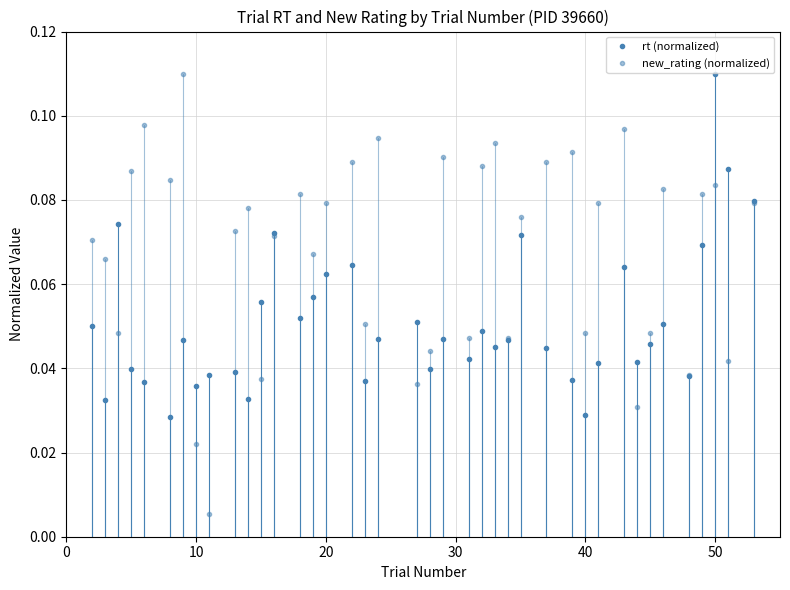

Reading left to right, list all the values displayed in this chart.

rt (normalized): 0.1	0.0	0.1	0.0	0.0	0.0	0.0	0.0	0.0	0.0	0.0	0.1	0.1	0.1	0.1	0.1	0.1	0.0	0.0	0.1	0.0	0.0	0.0	0.0	0.0	0.0	0.1	0.0	0.0	0.0	0.0	0.1	0.0	0.0	0.1	0.0	0.1	0.1	0.1	0.1
new_rating (normalized): 0.1	0.1	0.0	0.1	0.1	0.1	0.1	0.0	0.0	0.1	0.1	0.0	0.1	0.1	0.1	0.1	0.1	0.1	0.1	0.0	0.0	0.1	0.0	0.1	0.1	0.0	0.1	0.1	0.1	0.0	0.1	0.1	0.0	0.0	0.1	0.0	0.1	0.1	0.0	0.1